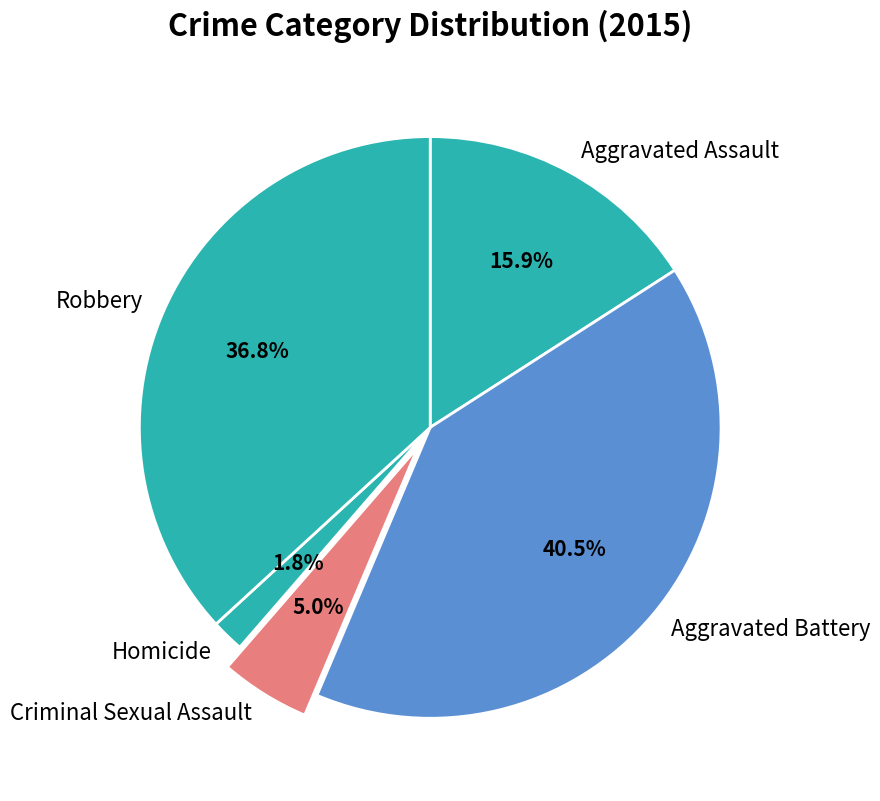

Rank the categories by value from highest to lowest.

Aggravated Battery, Robbery, Aggravated Assault, Criminal Sexual Assault, Homicide